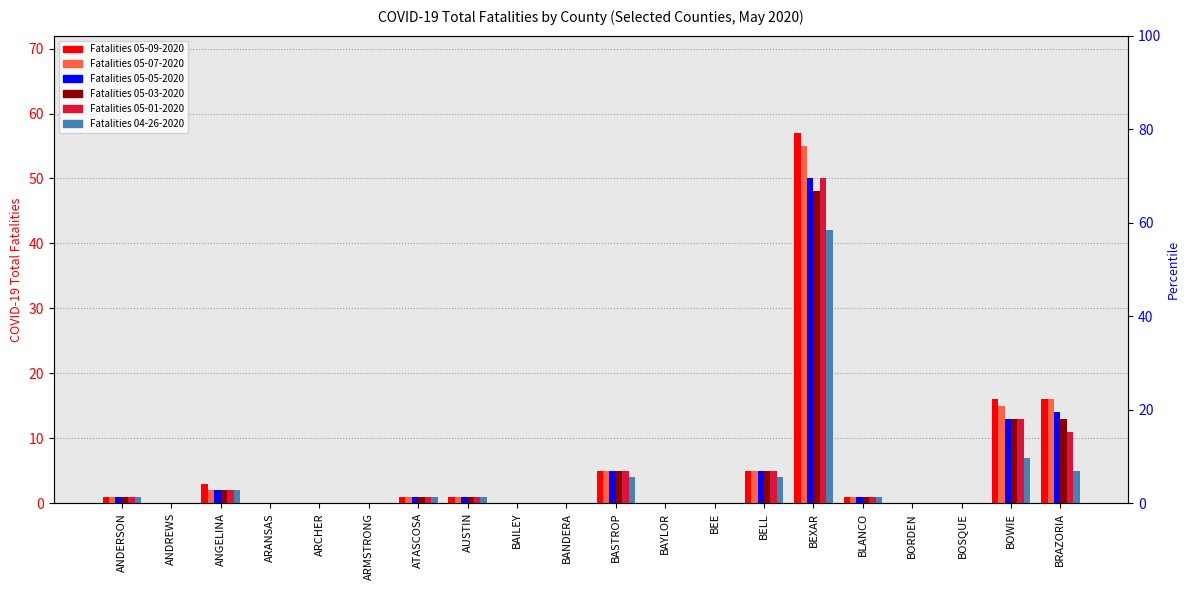

At which label does Fatalities 05-01-2020 first exceed 1?

ANGELINA